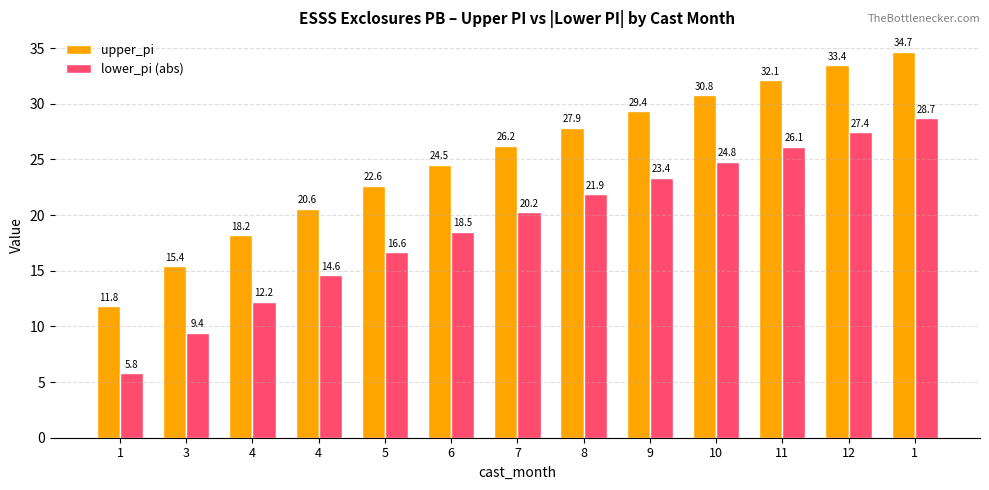

What is the lowest value of the upper_pi series?

11.8